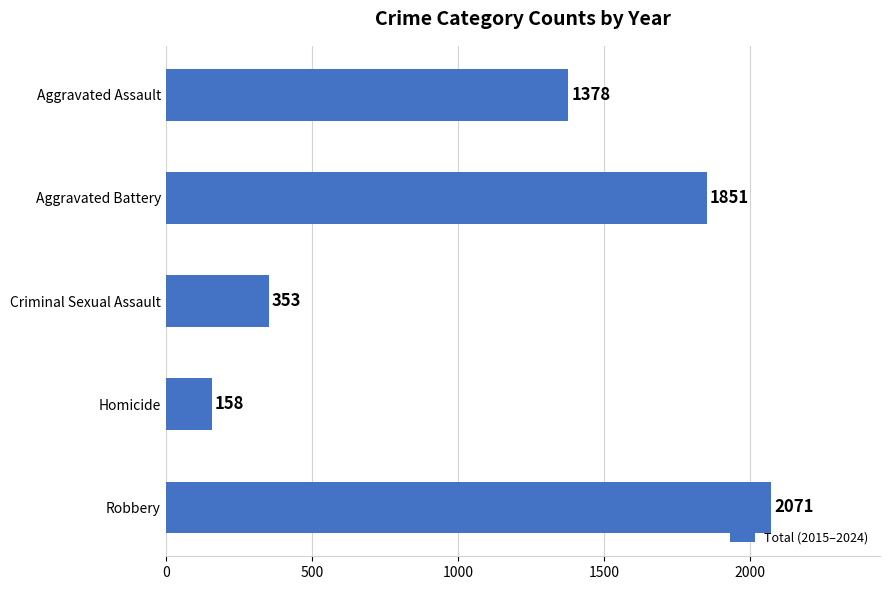

Which category has the highest value across all series?

Robbery